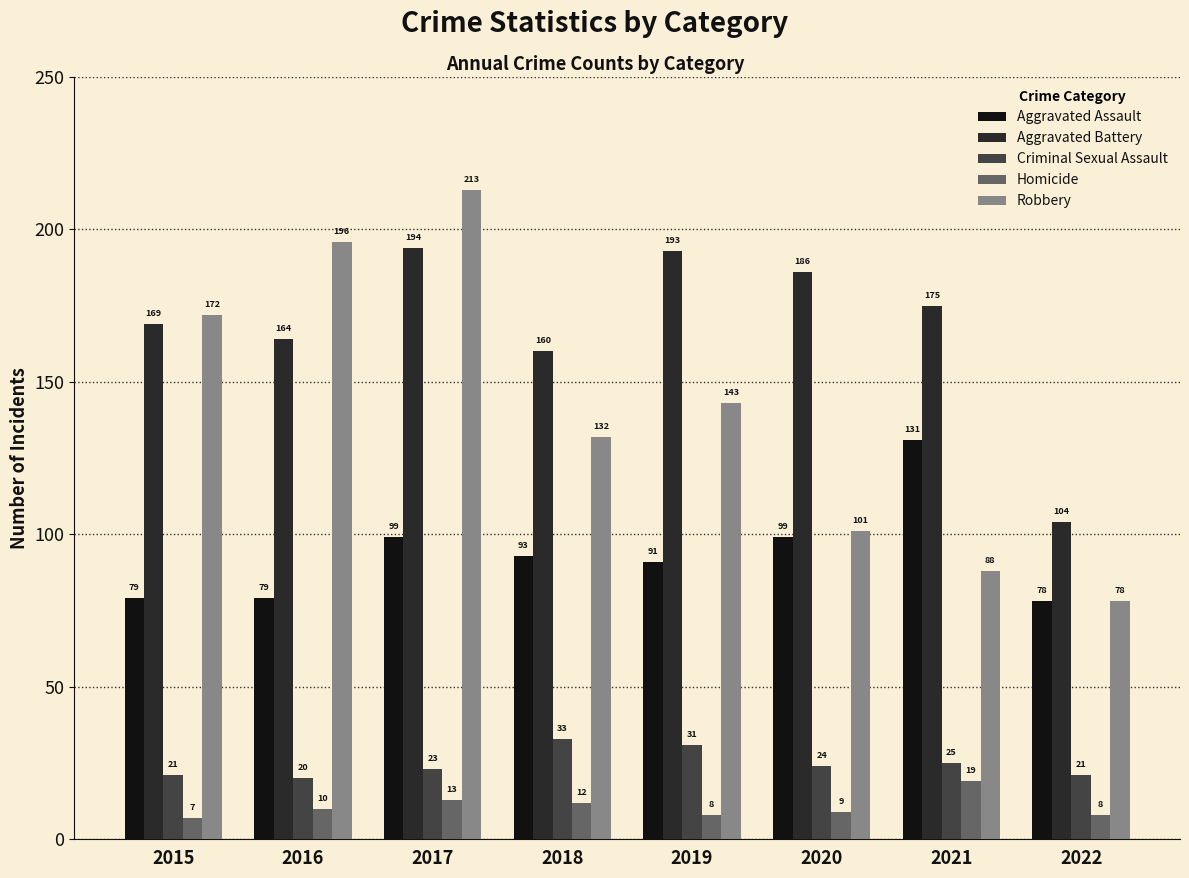

Does the chart contain stacked bars?

No